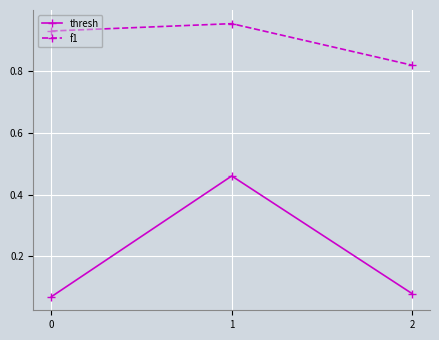

List the labels in order of thresh value, smallest first.

0, 2, 1